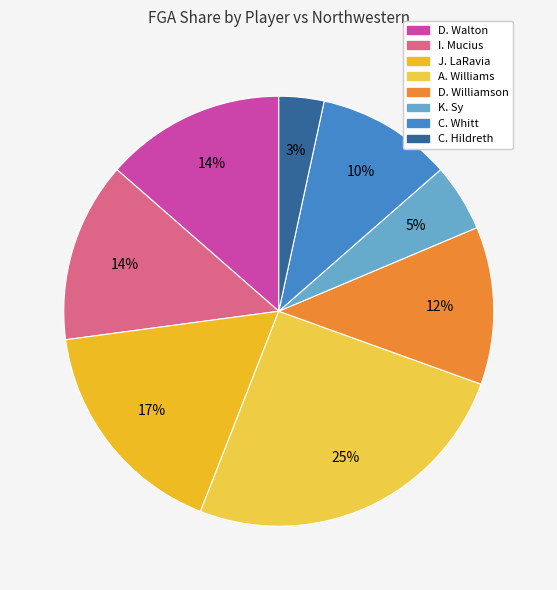

Is A. Williams the majority of the pie?

No